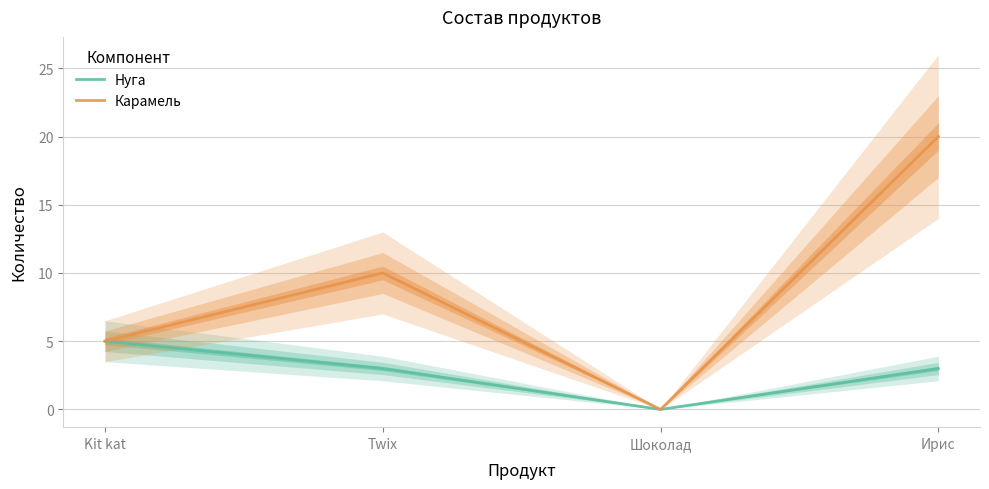

Reading left to right, transcribe all the data shown in this chart.

Нуга: Kit kat=5	Twix=3	Шоколад=0	Ирис=3
Карамель: Kit kat=5	Twix=10	Шоколад=0	Ирис=20